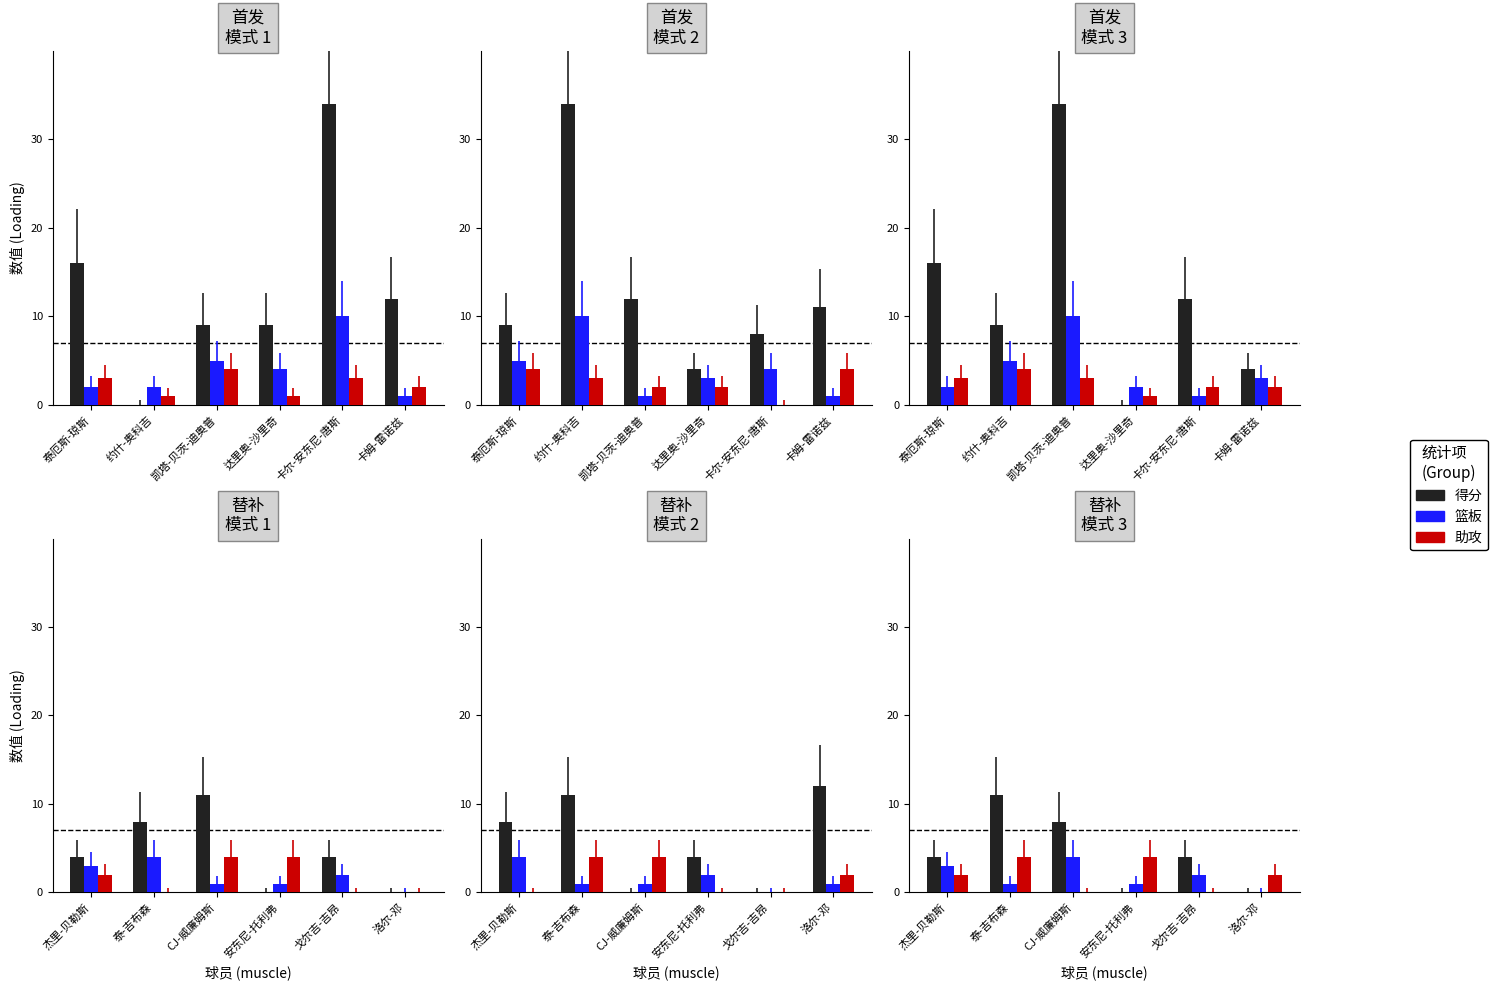

How many positive values does the 助攻 series have?

4